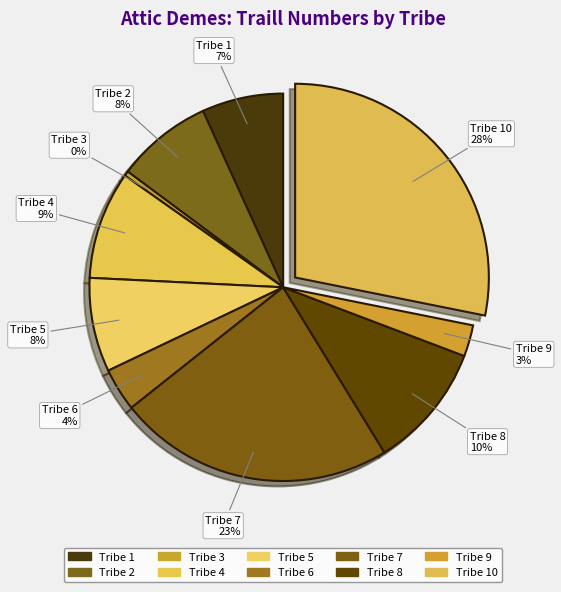

To the nearest percent, what is the average slice percentage?

10%